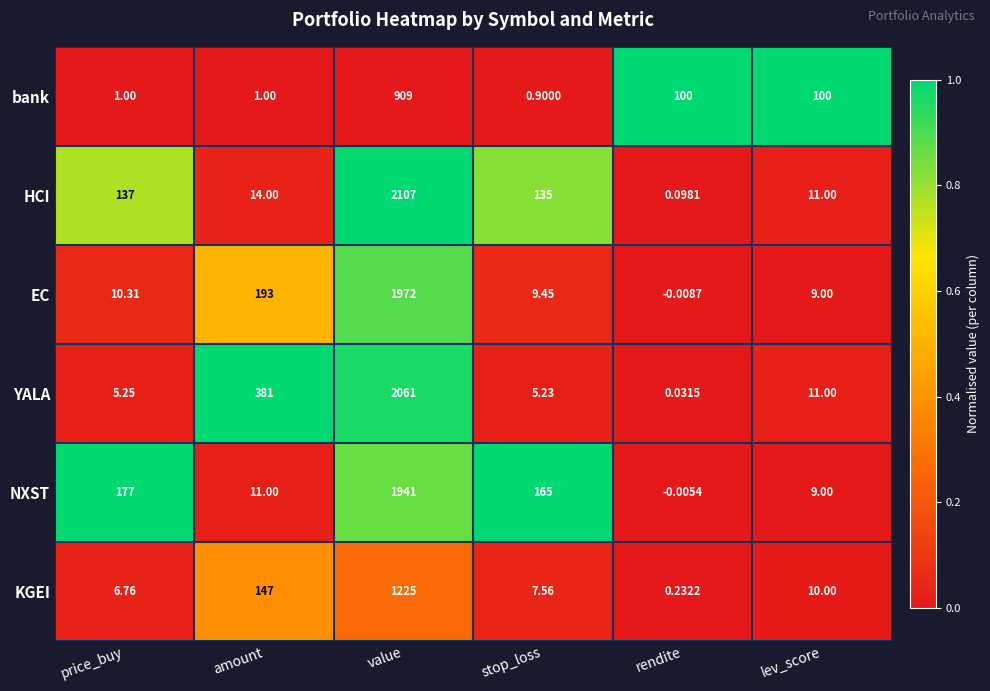

What is the total value across all series at lev_score?

150.0